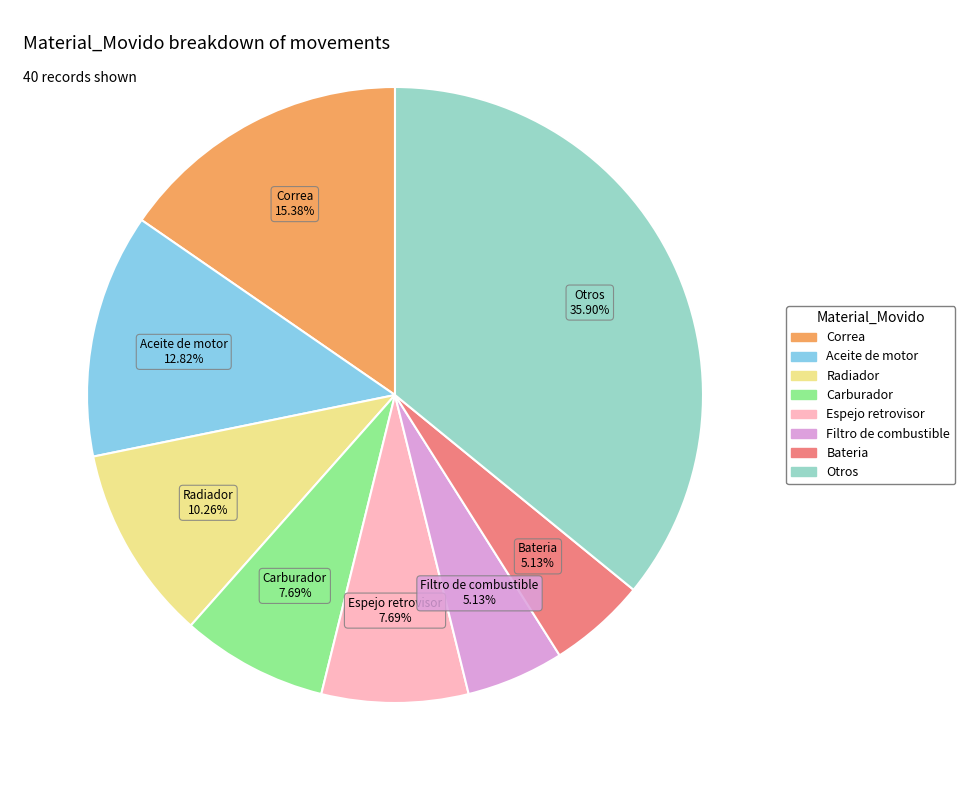

Count the number of slices in the pie.

8